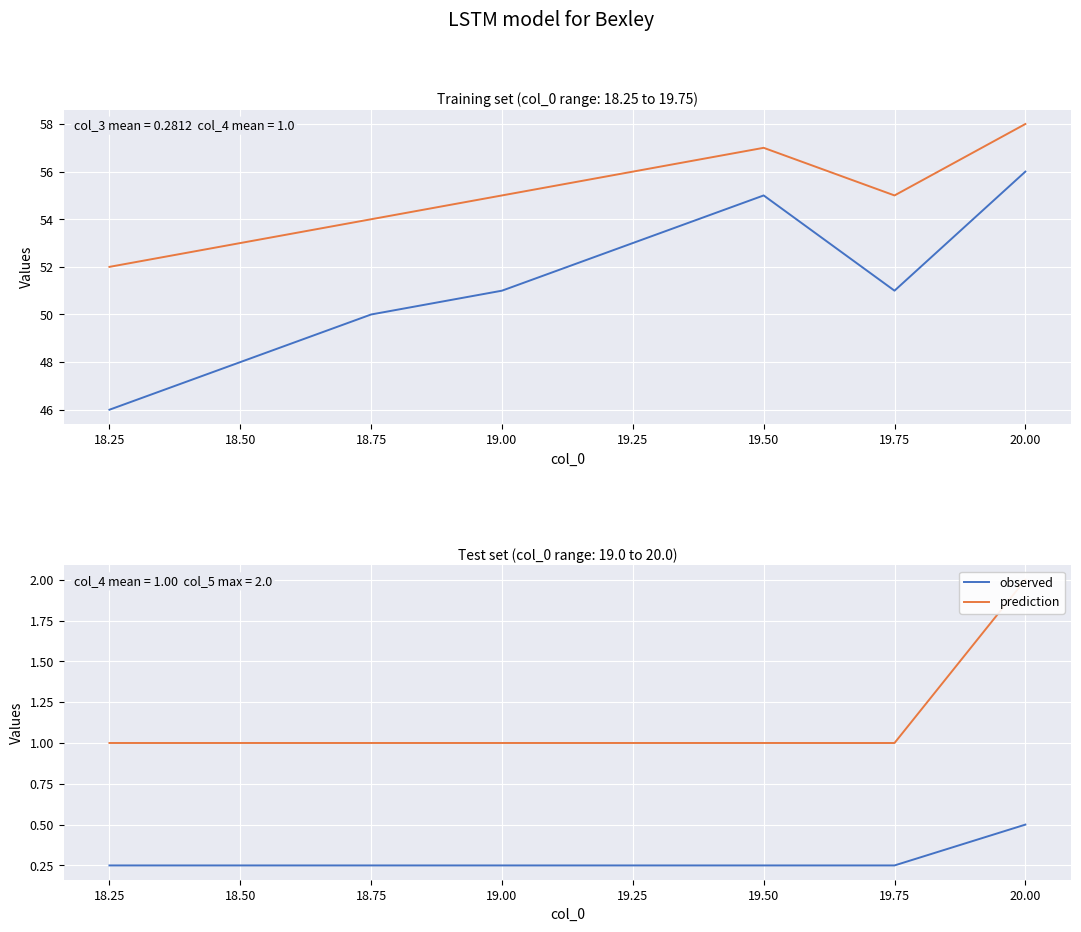

Reading right to left, transcribe all the data shown in this chart.

observed: 0.5	0.2	0.2	0.2	0.2	0.2	0.2	0.2
prediction: 2.0	1.0	1.0	1.0	1.0	1.0	1.0	1.0